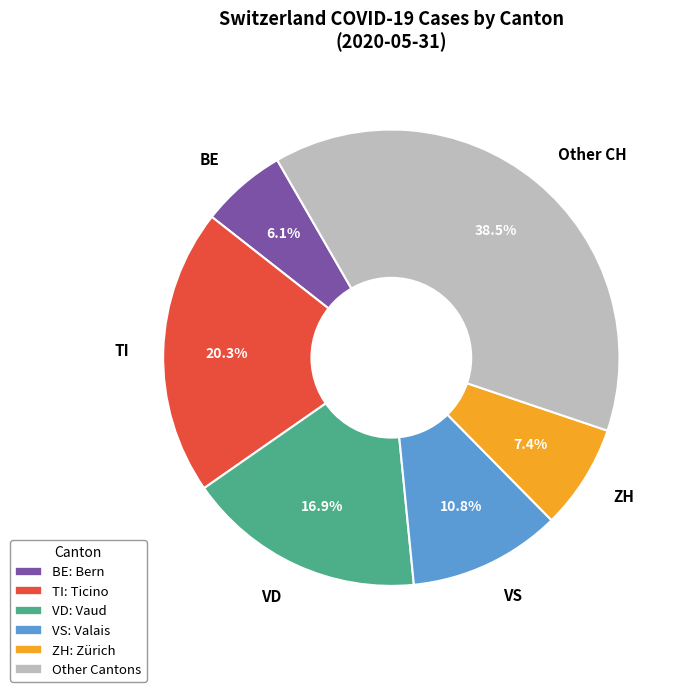

Does any single category account for the majority?

No